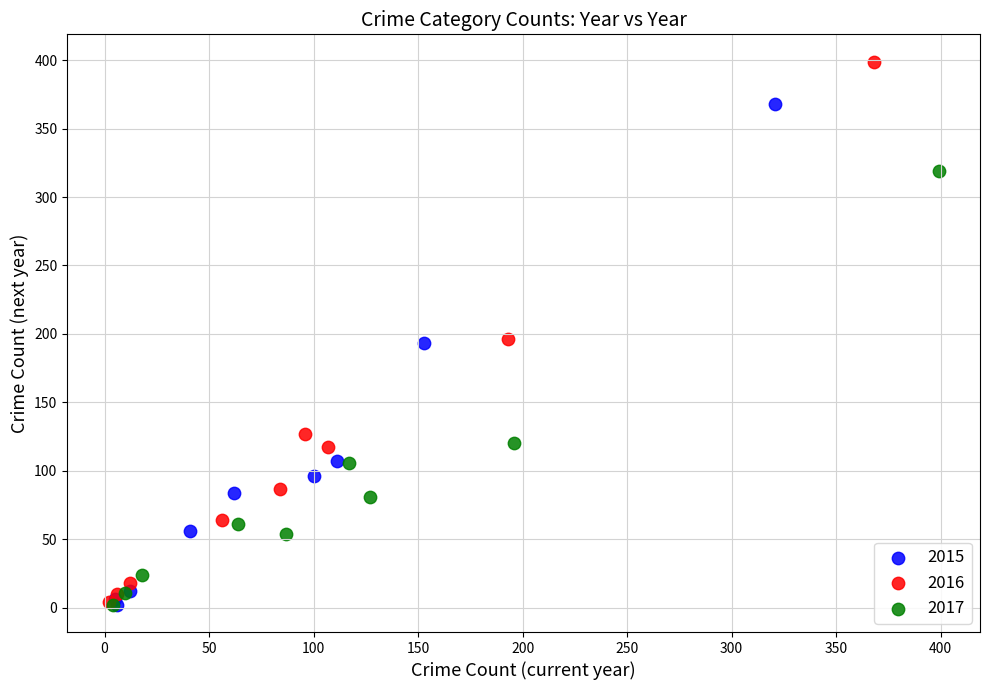

Which series contains the highest Y value?

2016